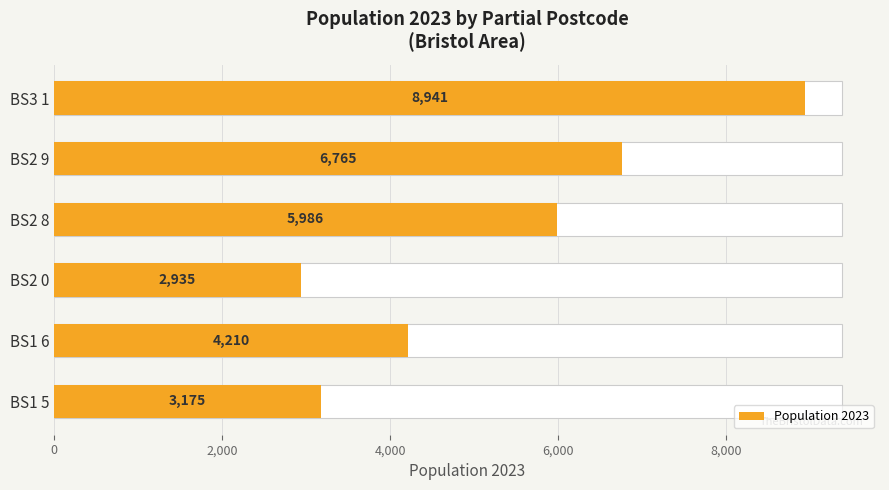

Does the chart contain any negative values?

No